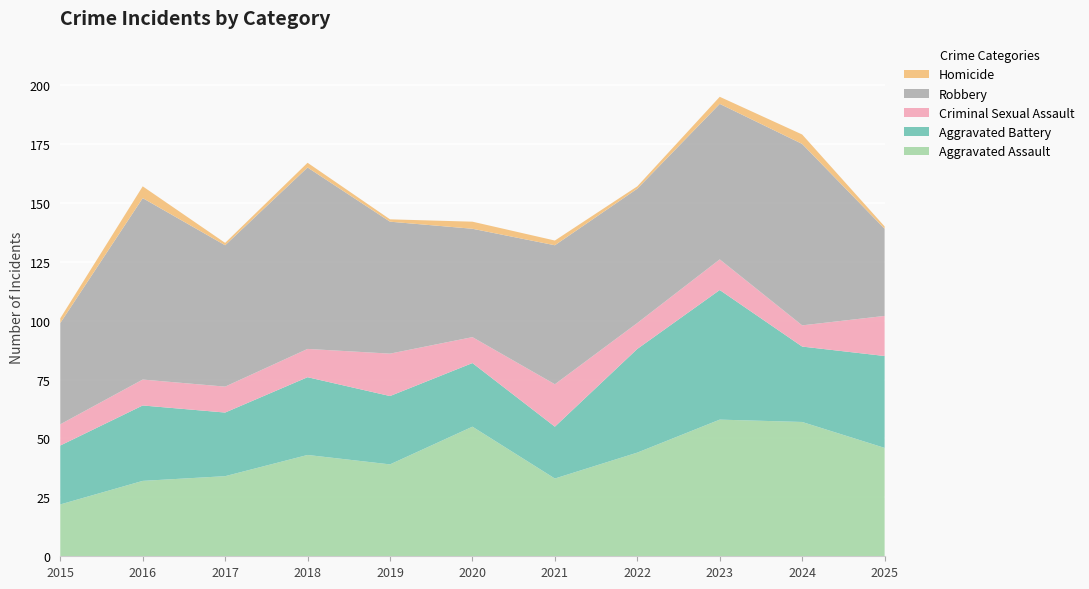

Reading right to left, extract all data points from this chart.

Aggravated Assault: 46	57	58	44	33	55	39	43	34	32	22
Aggravated Battery: 39	32	55	44	22	27	29	33	27	32	25
Criminal Sexual Assault: 17	9	13	11	18	11	18	12	11	11	9
Robbery: 37	77	66	57	59	46	56	77	60	77	43
Homicide: 1	4	3	1	2	3	1	2	1	5	2